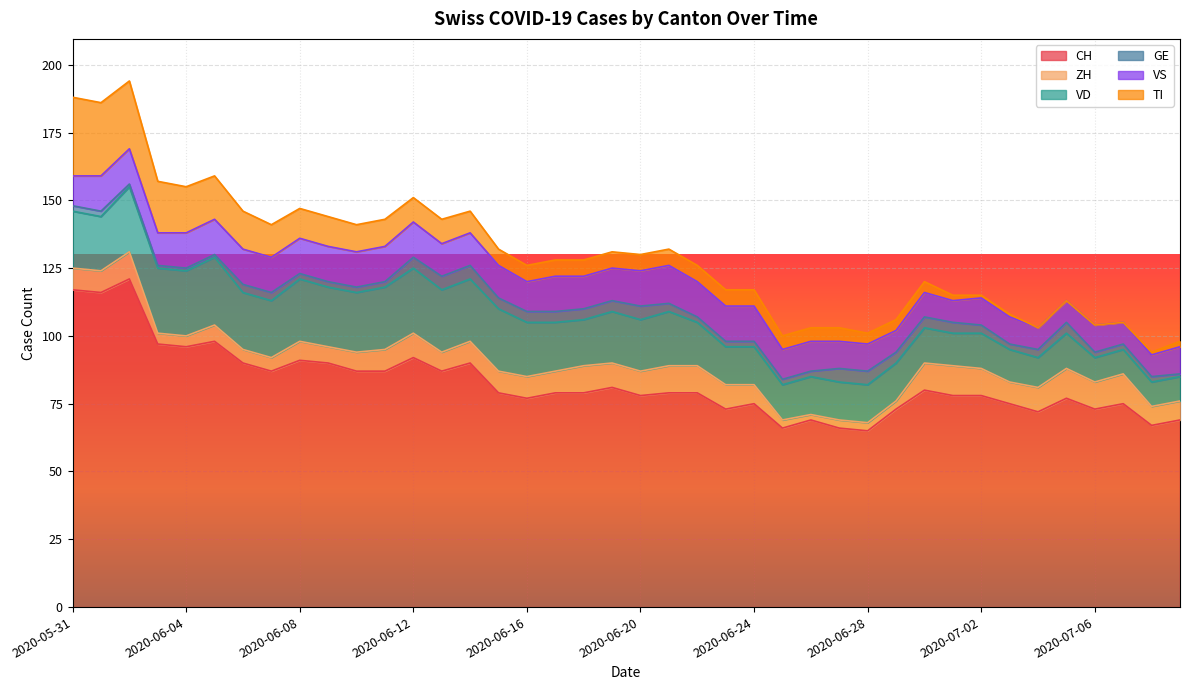

How many times do ZH and TI cross each other?

2